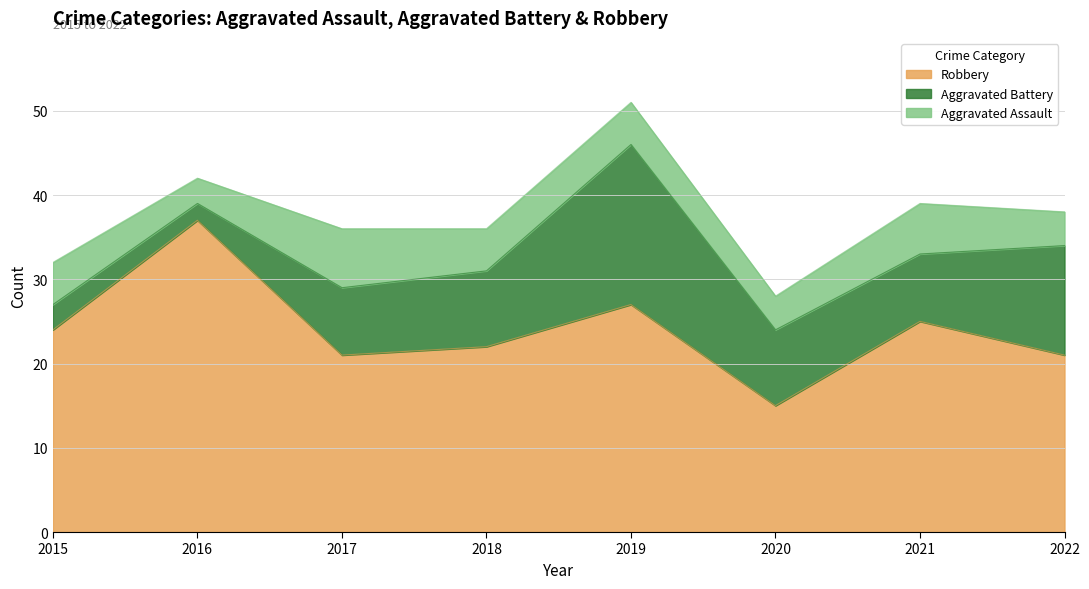

Reading left to right, transcribe all the data shown in this chart.

Aggravated Assault: 2015=5	2016=3	2017=7	2018=5	2019=5	2020=4	2021=6	2022=4
Aggravated Battery: 2015=3	2016=2	2017=8	2018=9	2019=19	2020=9	2021=8	2022=13
Robbery: 2015=24	2016=37	2017=21	2018=22	2019=27	2020=15	2021=25	2022=21